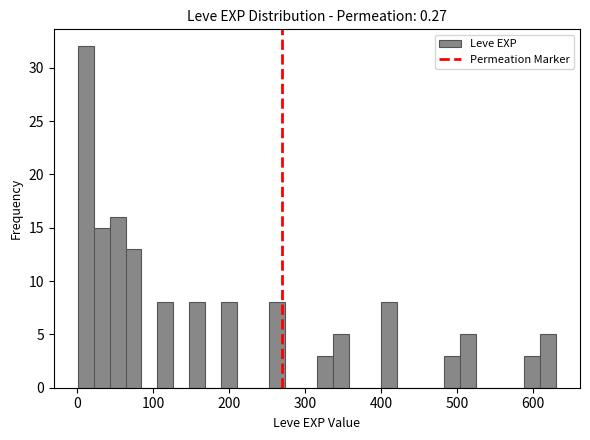

Read against the x-axis, roughly where is the centre of the tallest bar?

10